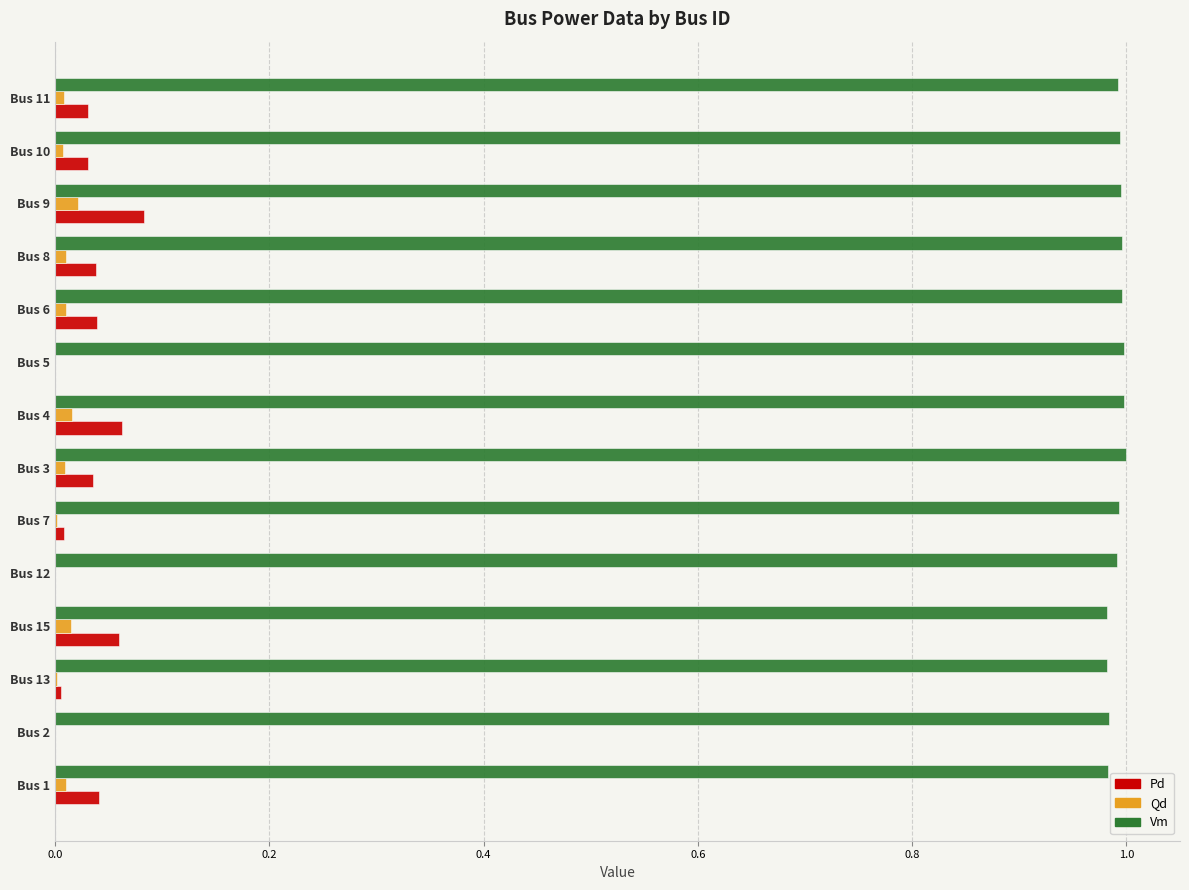

The value of Pd at Bus 7 is 0.0. True or false?

True